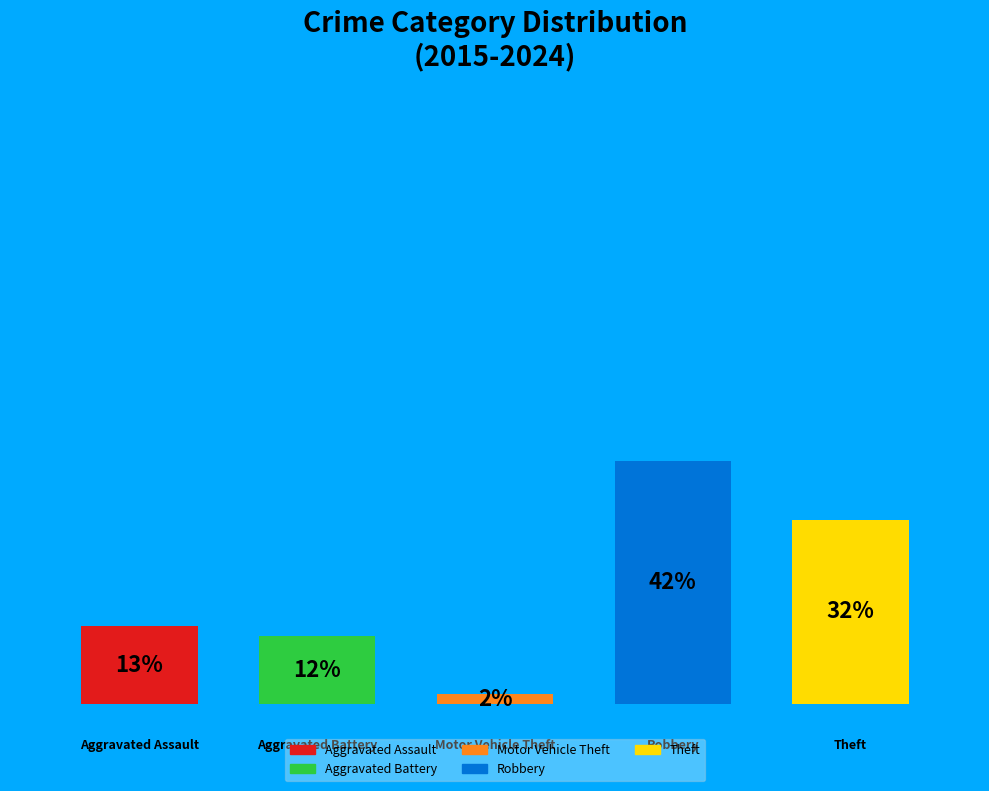

How much of the chart is everything except Theft?

68.3%